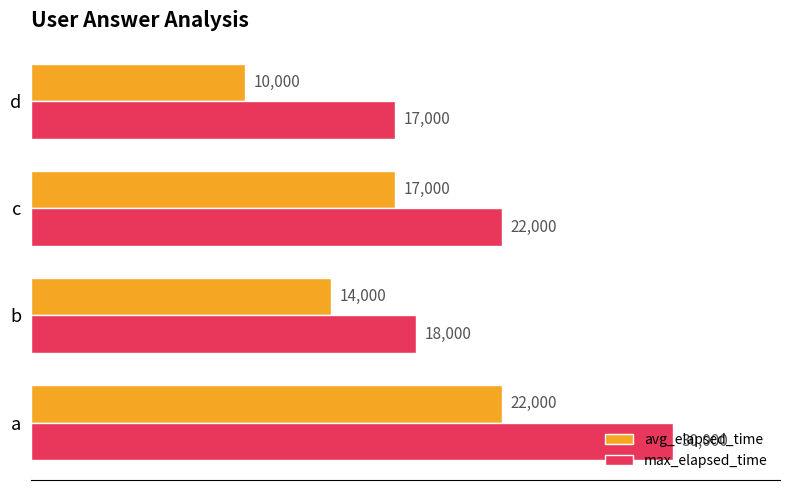

How many data points in avg_elapsed_time are less than 17000?

2